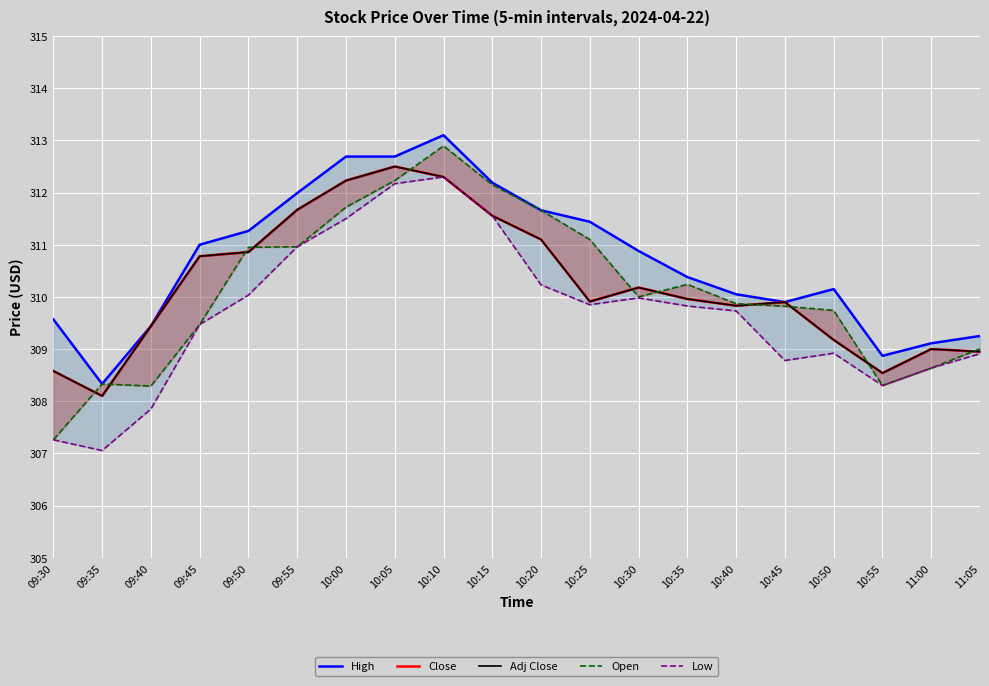

True or false: Adj Close and High cross at least once.

False